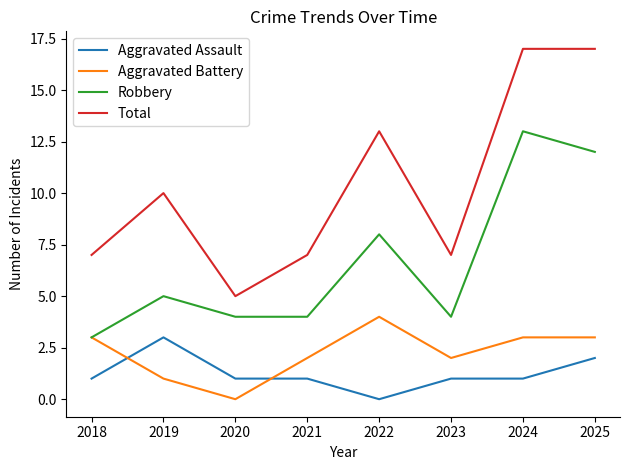

How many lines are shown in the chart?

4